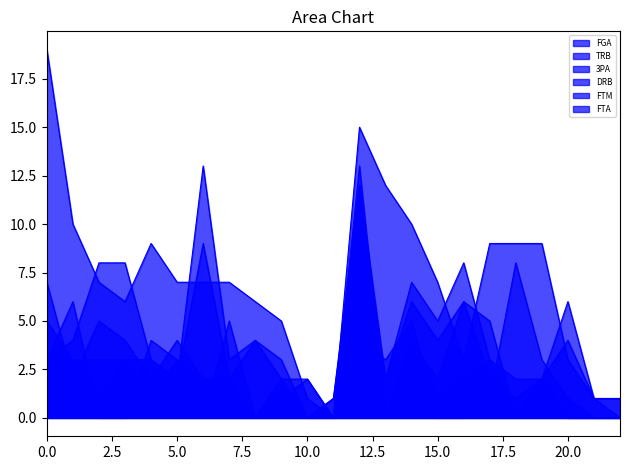

Reading left to right, what are all the values shown in this chart?

FGA: 19	10	7	6	9	7	7	7	6	5	1	0	15	12	10	7	3	9	9	9	3	1	0
TRB: 3	4	8	8	3	2	13	3	4	3	0	1	12	2	7	5	8	3	2	2	6	1	1
3PA: 3	6	0	0	4	3	0	5	0	2	0	0	4	3	5	0	0	1	8	3	1	0	0
DRB: 3	3	3	3	3	2	9	2	4	2	0	1	11	2	6	4	6	2	1	2	4	1	1
FTM: 5	3	1	3	1	3	2	1	0	1	2	0	12	0	4	1	2	3	0	2	0	0	0
FTA: 7	2	5	4	2	4	2	2	0	2	2	0	13	0	4	2	6	5	0	2	0	0	0